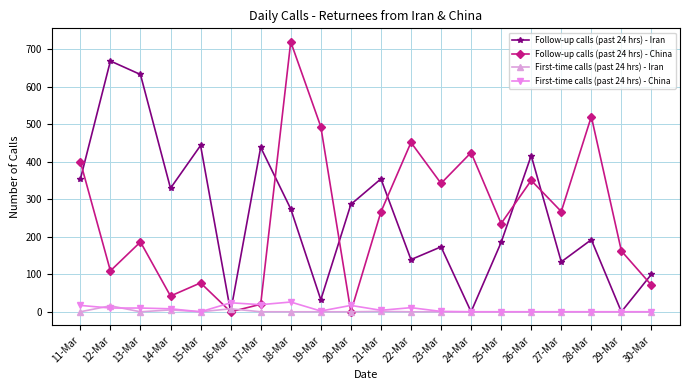

Where is the first local maximum for Follow-up calls (past 24 hrs) - China?

13-Mar